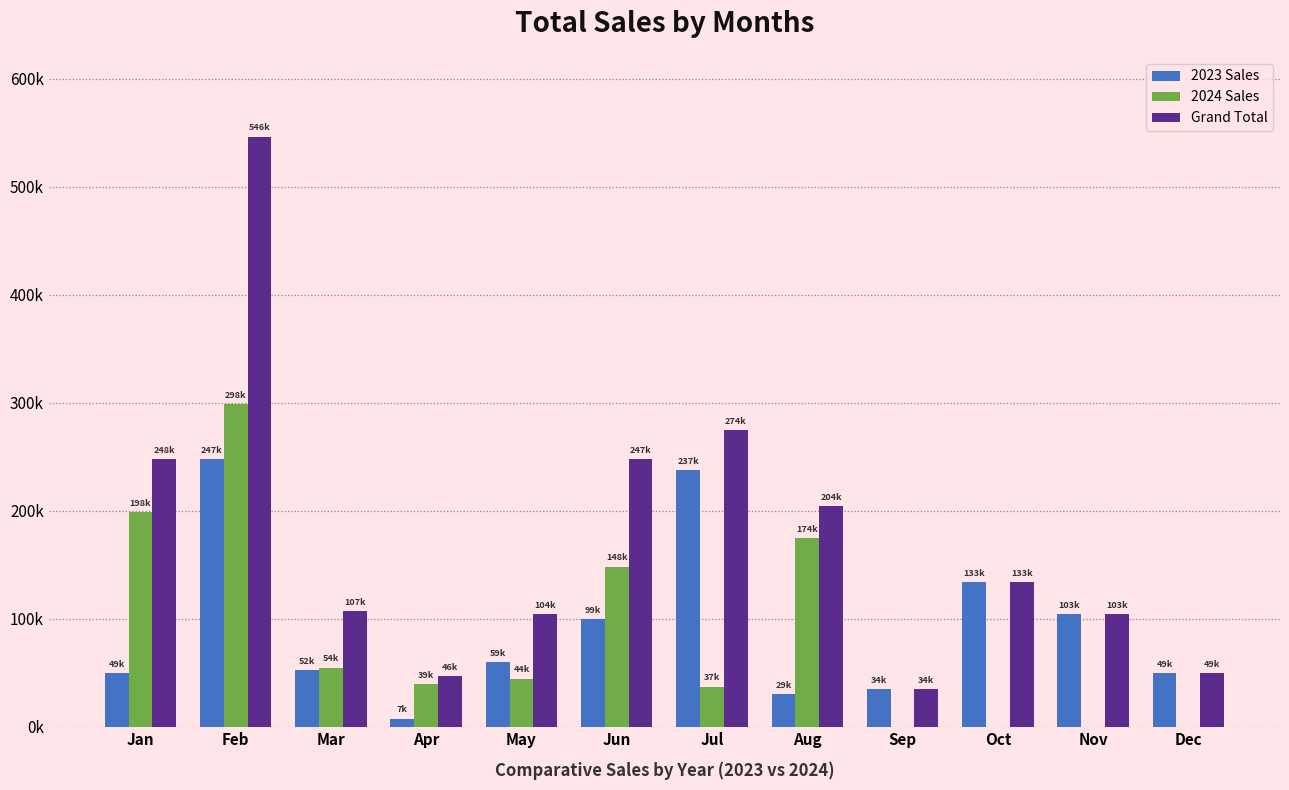

What are all the series names shown in the legend?

2023 Sales, 2024 Sales, Grand Total